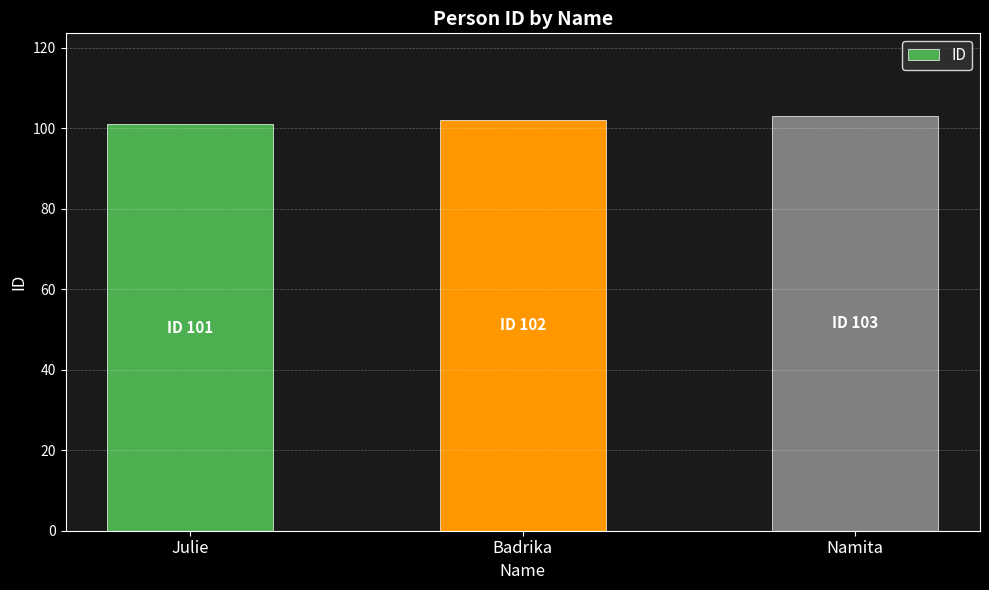

Is it true that the value at Namita is 61?

False